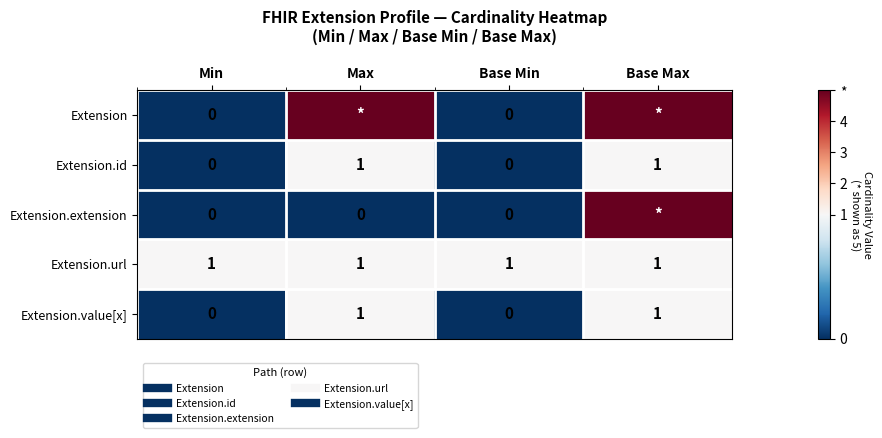

What is the total value across all series at Min?

1